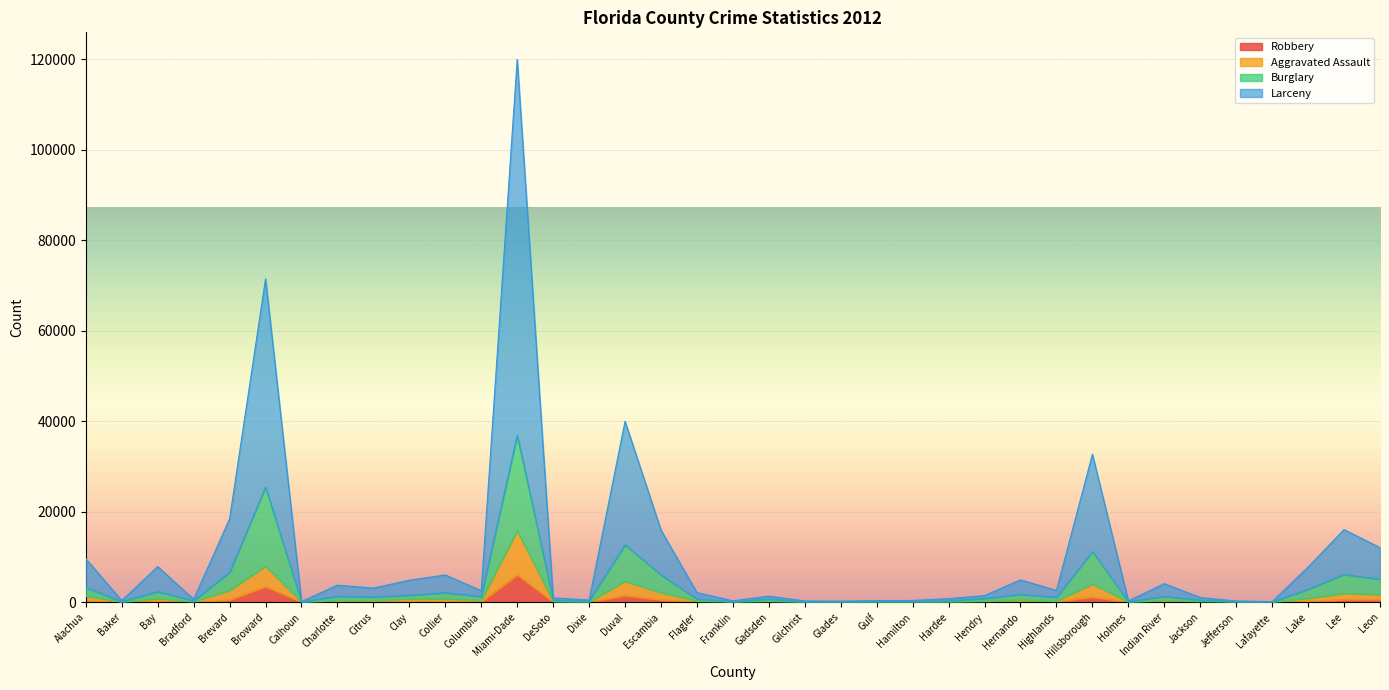

At which category is the sum across all series the highest?

Miami-Dade